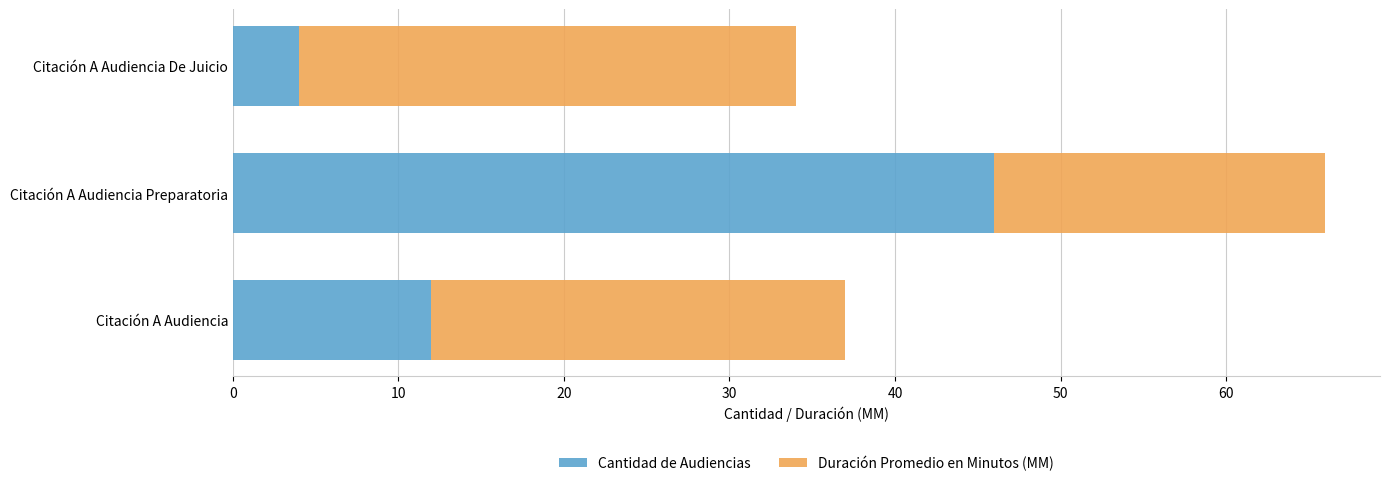

What is the difference between the maximum and minimum values in the Cantidad de Audiencias series?

42